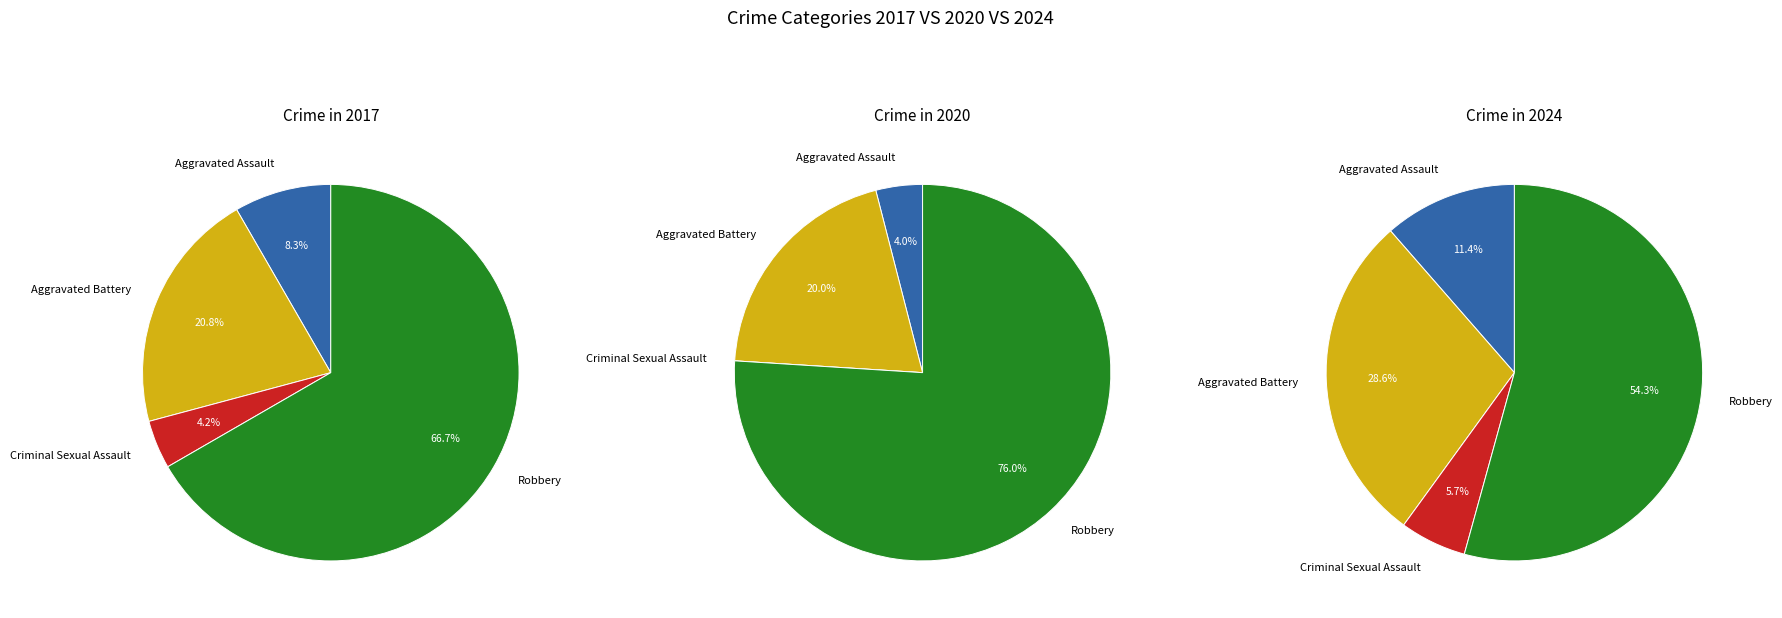

How many slices are in this pie chart?

4